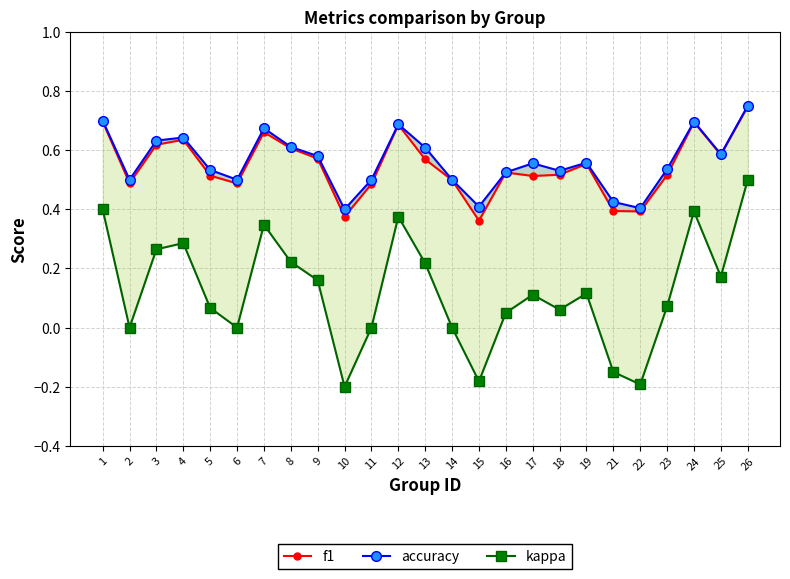

What is the difference between the second highest and second lowest values in the accuracy series?

0.3